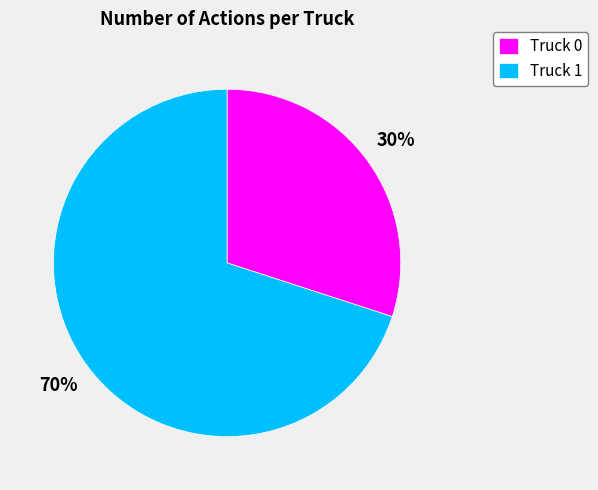

What is the smallest slice in the pie chart?

Truck 0